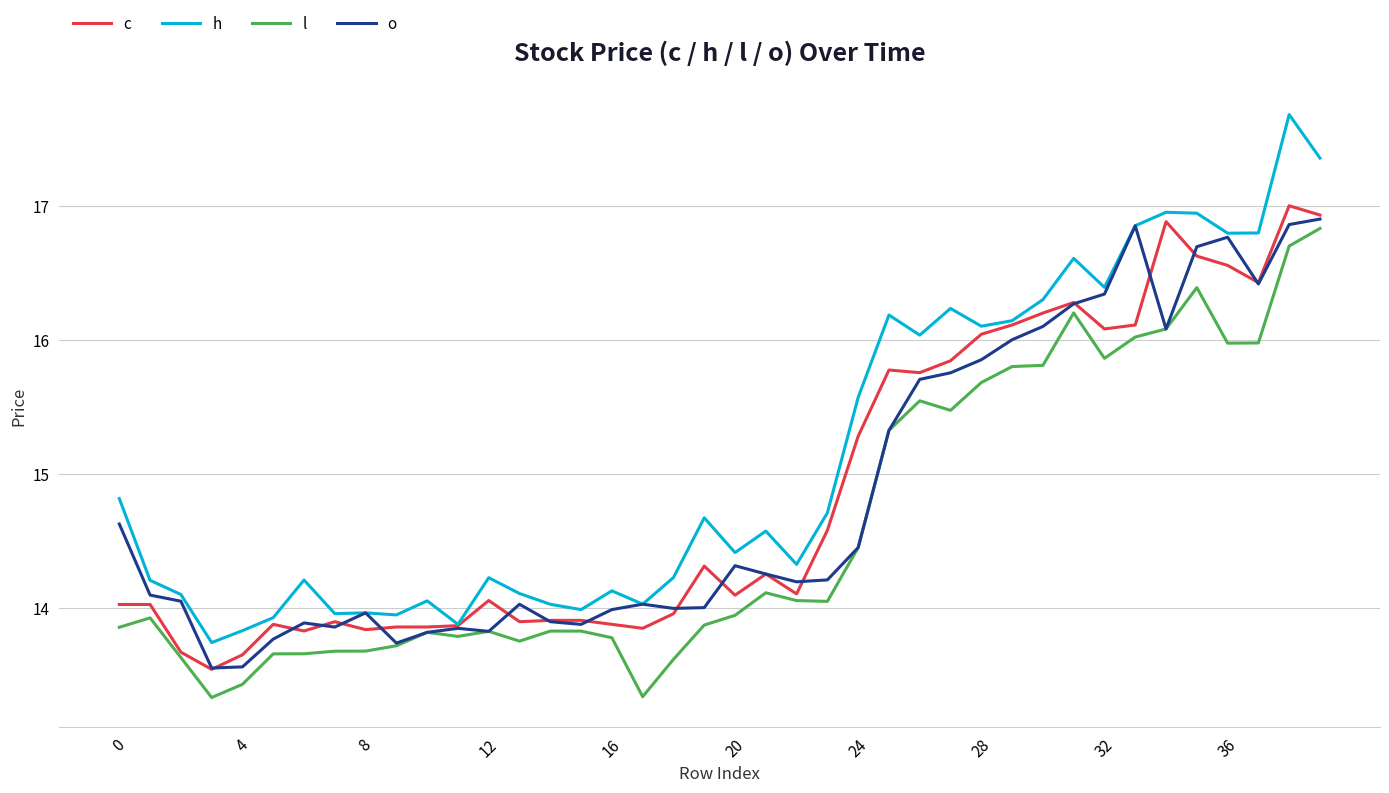

True or false: l has more than 0 points higher than both neighbors.

True